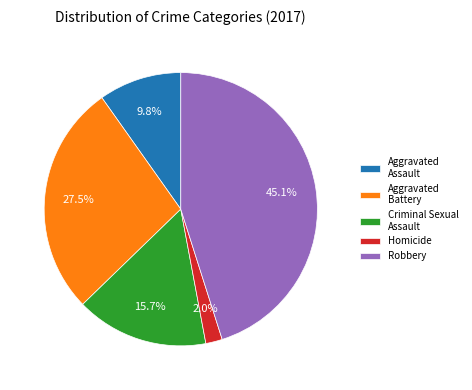

To the nearest percent, what is the average slice percentage?

20%